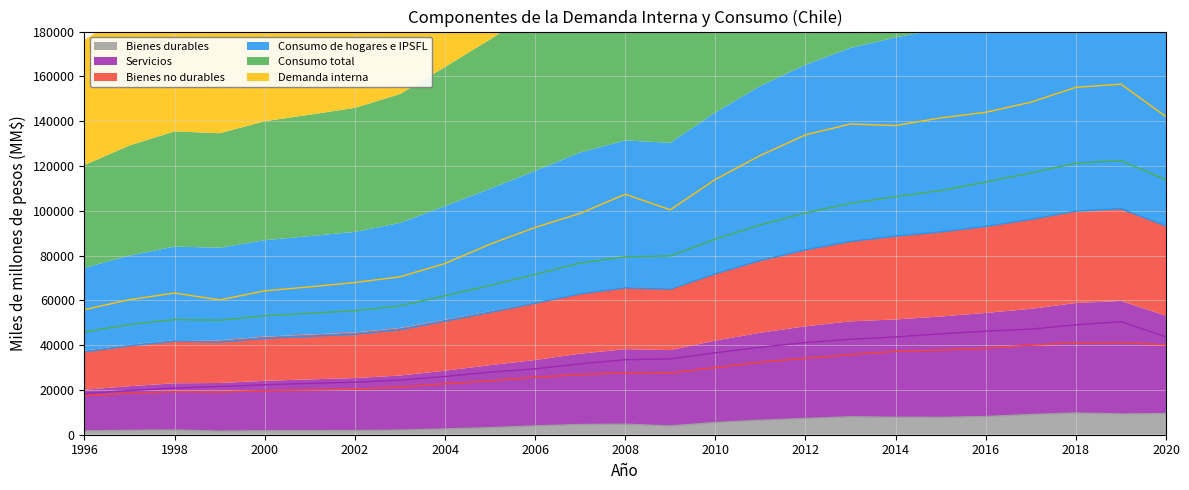

What is the minimum value shown in the chart?

1577